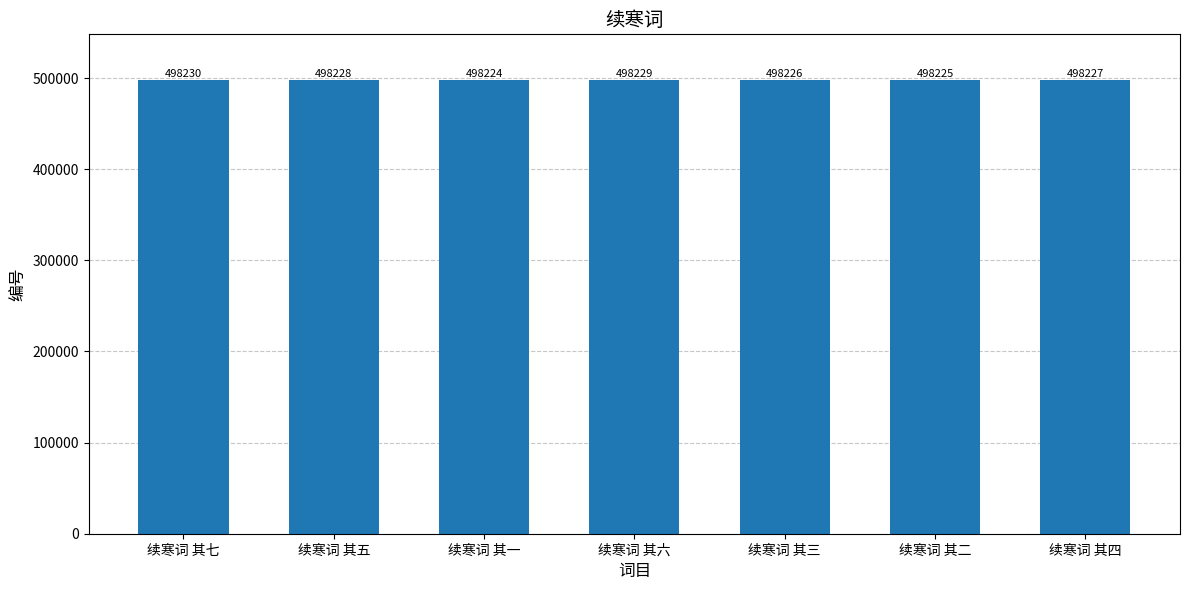

What is the difference between the maximum and minimum values?

6